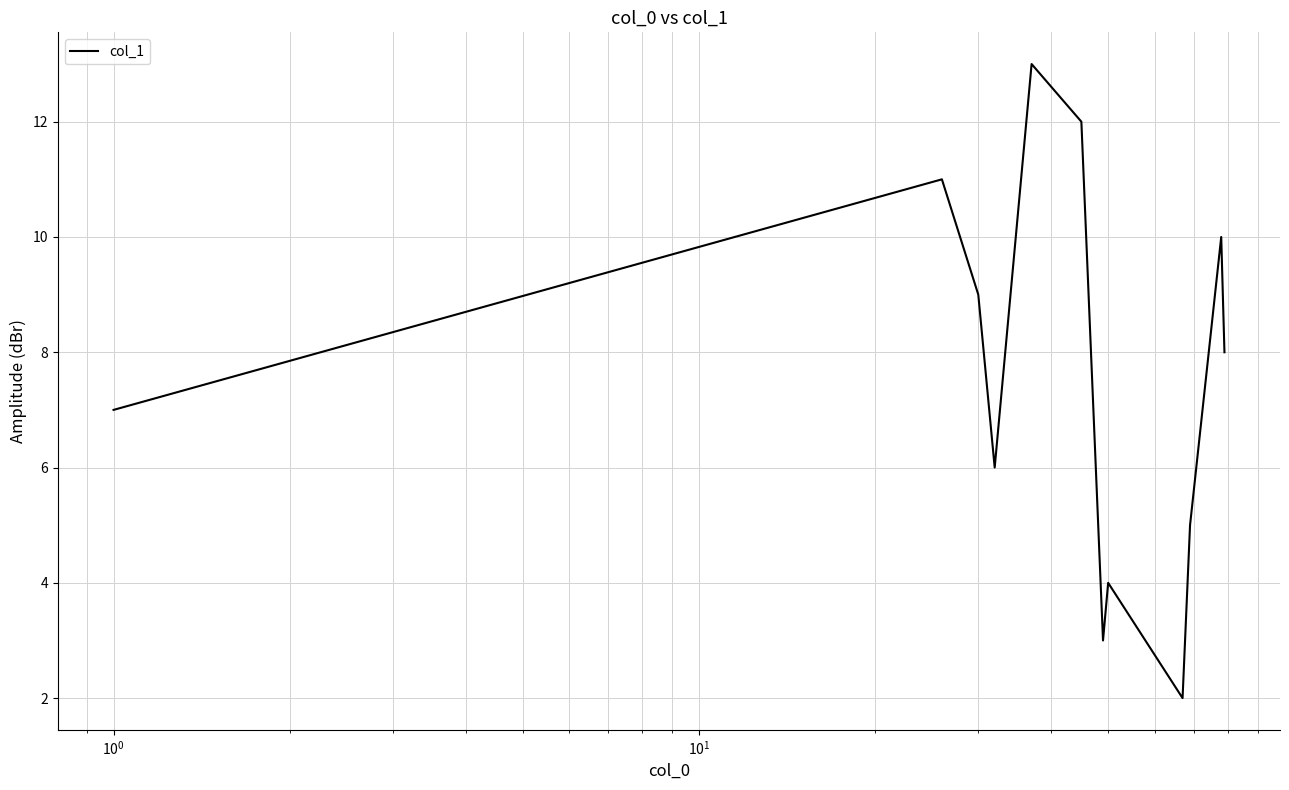

What is the difference between the maximum and minimum values?

11.0